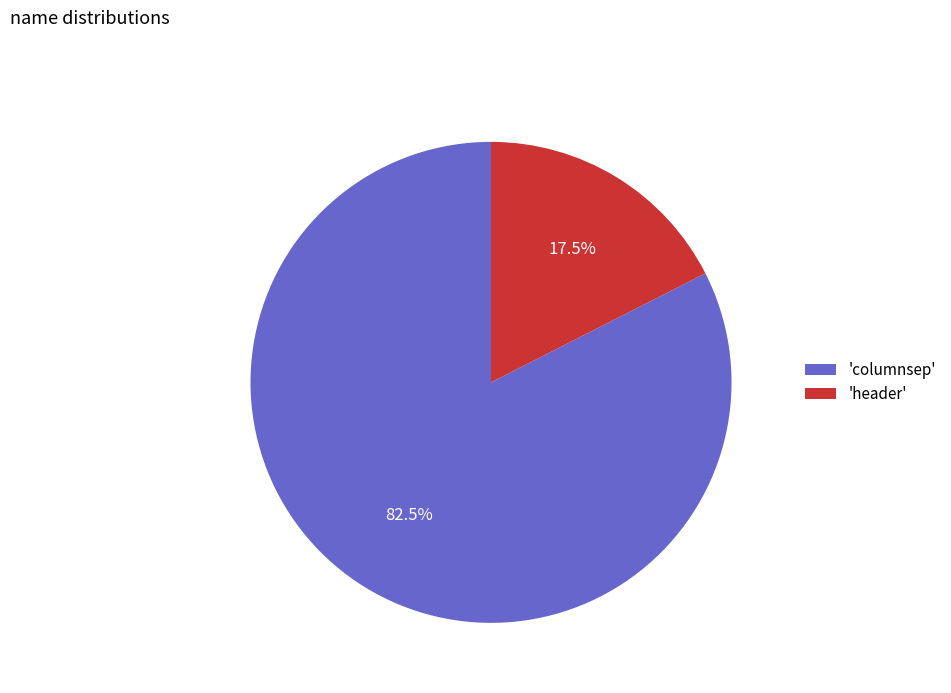

How many segments does this pie chart have?

2